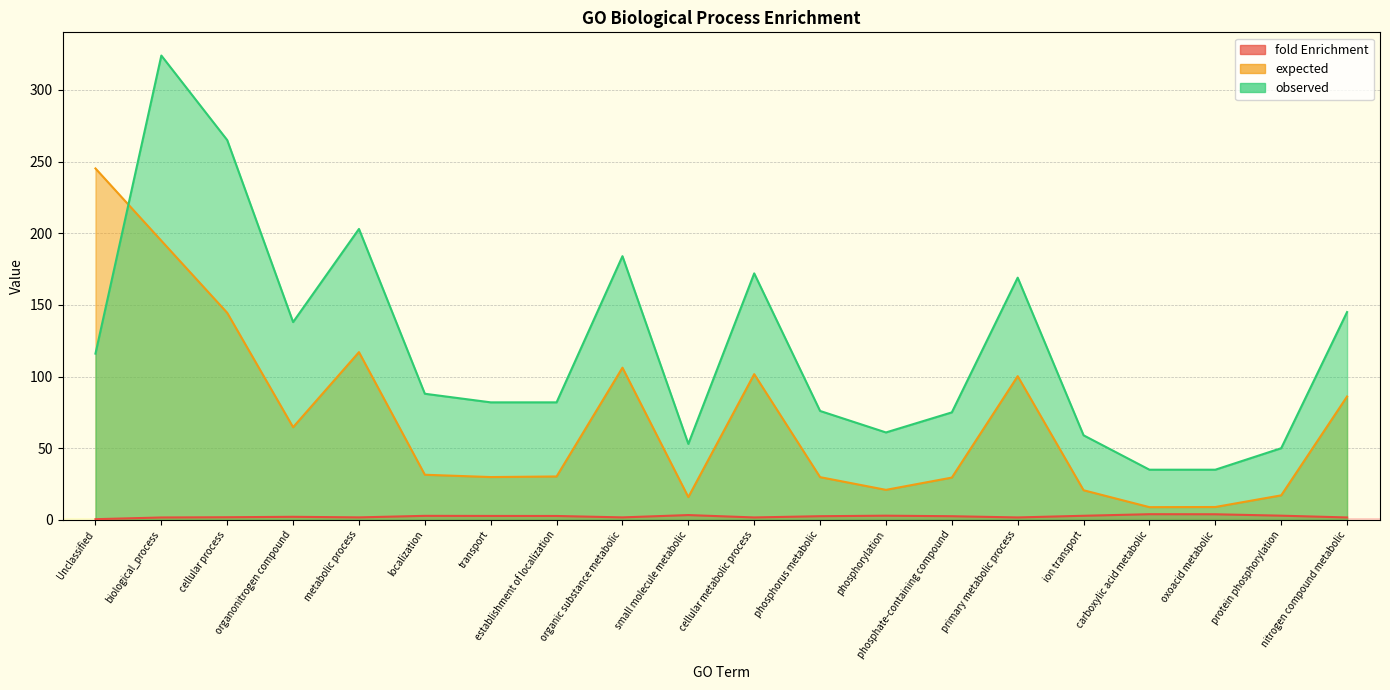

Which series has the largest total across all categories?

observed